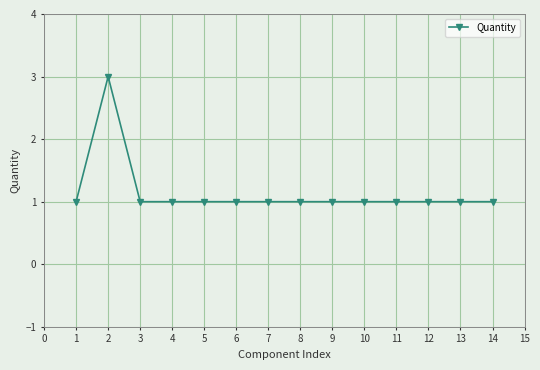

What is the maximum value shown in the chart?

3